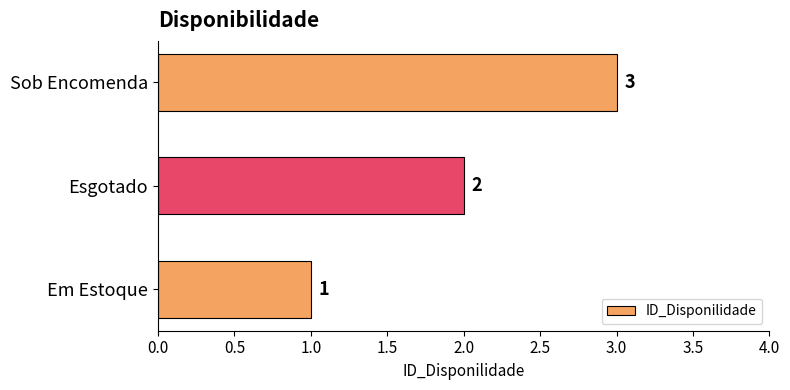

The value at Sob Encomenda is 3. True or false?

True